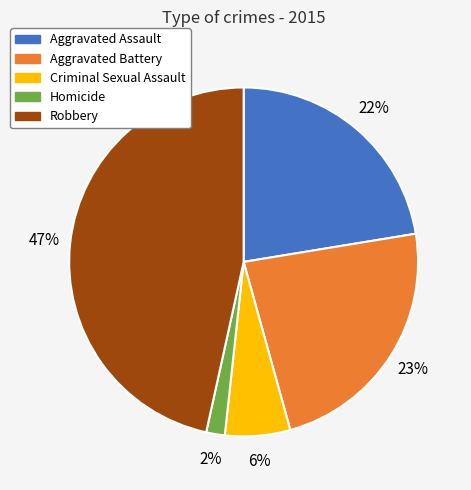

The Criminal Sexual Assault slice represents 15% of the pie. True or false?

False